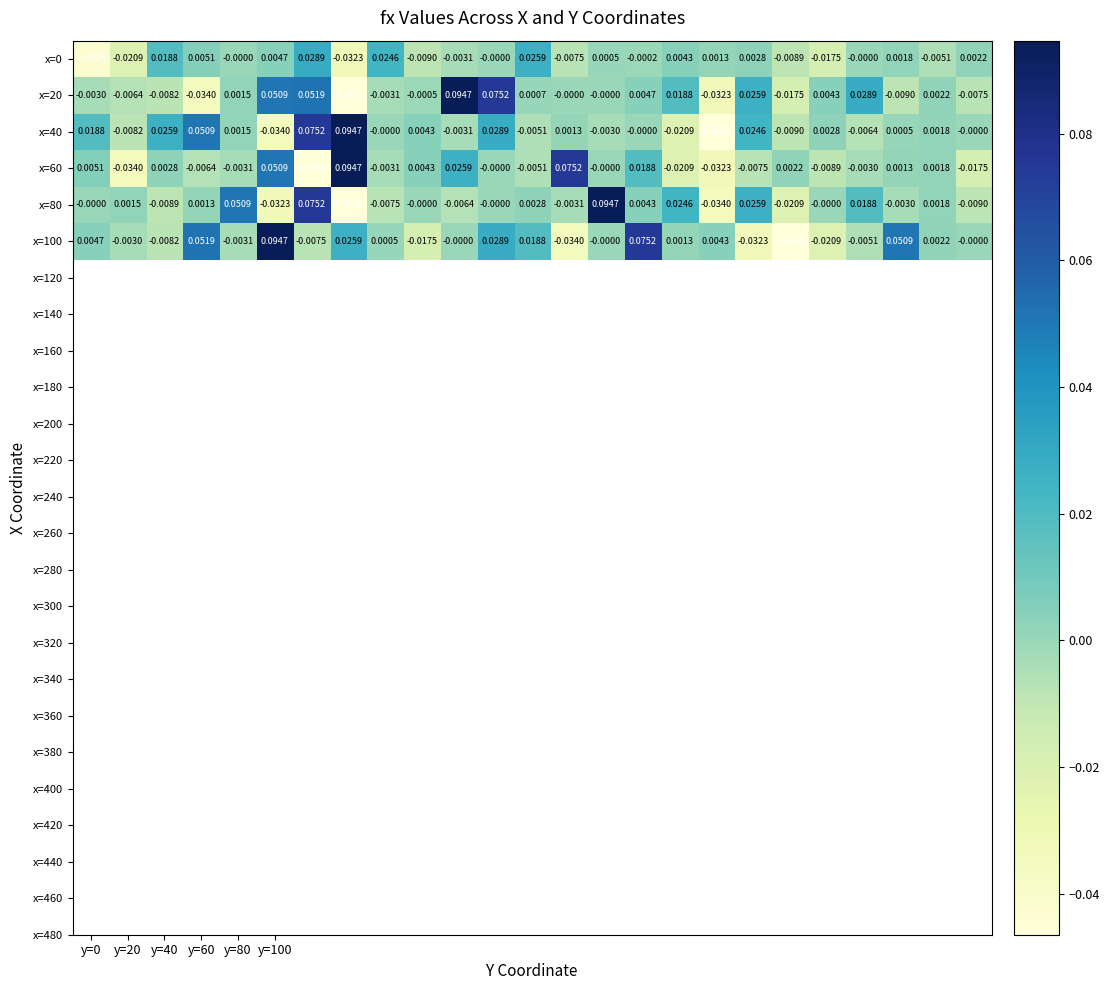

How many values in the x=20 series are below 0?

11